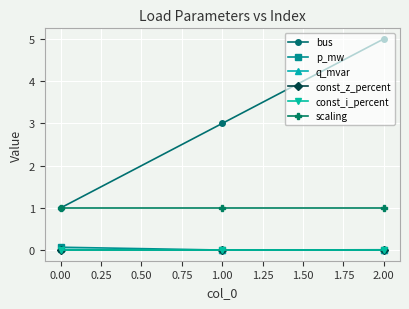

Reading left to right, transcribe all the data shown in this chart.

bus: 1.0	3.0	5.0
p_mw: 0.1	0.0	0.0
q_mvar: 0.0	0.0	0.0
const_z_percent: 0.0	0.0	0.0
const_i_percent: 0.0	0.0	0.0
scaling: 1.0	1.0	1.0